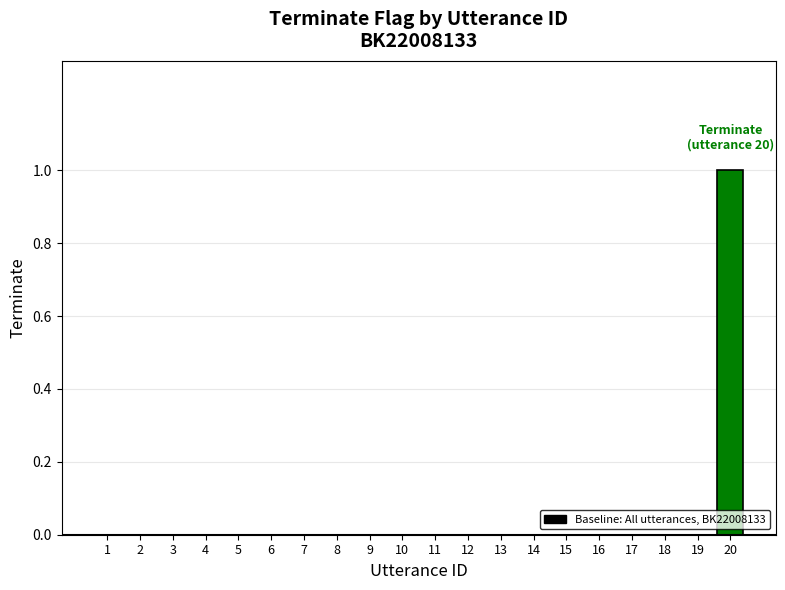

Are the bars horizontal?

No